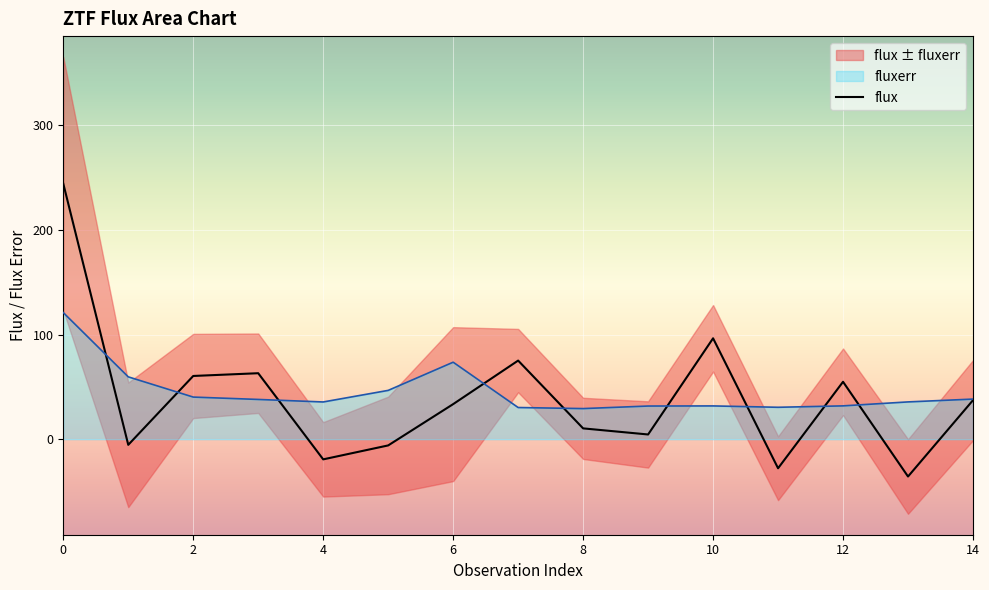

What is the approximate value at 11?

-27.8